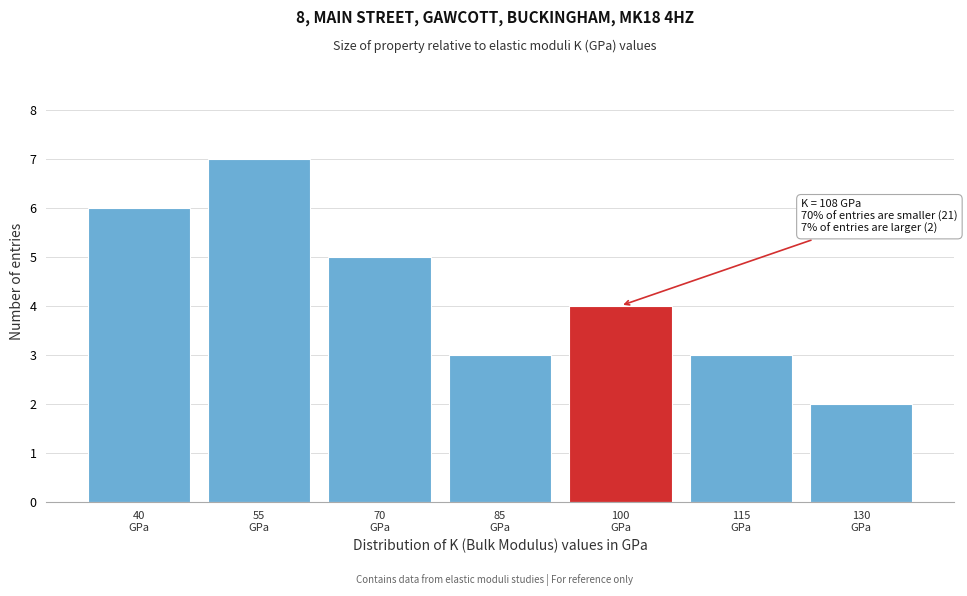

Reading left to right, transcribe all the data shown in this chart.

6	7	5	3	4	3	2